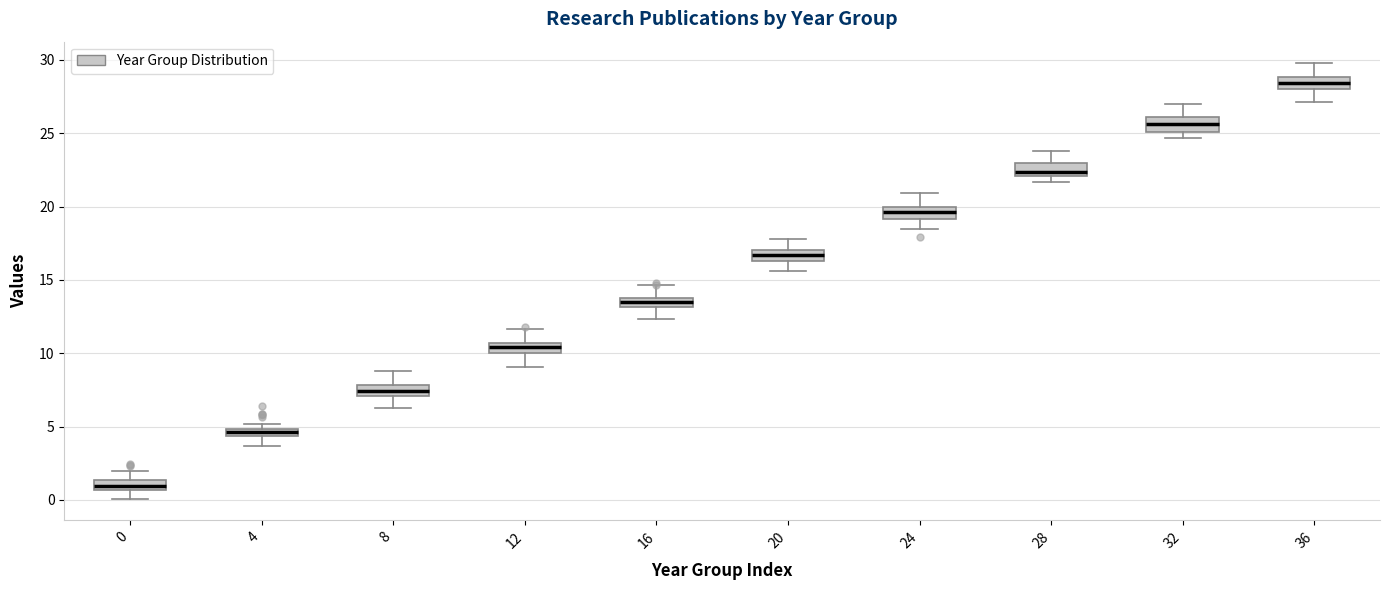

Which box's median line is the highest?

36